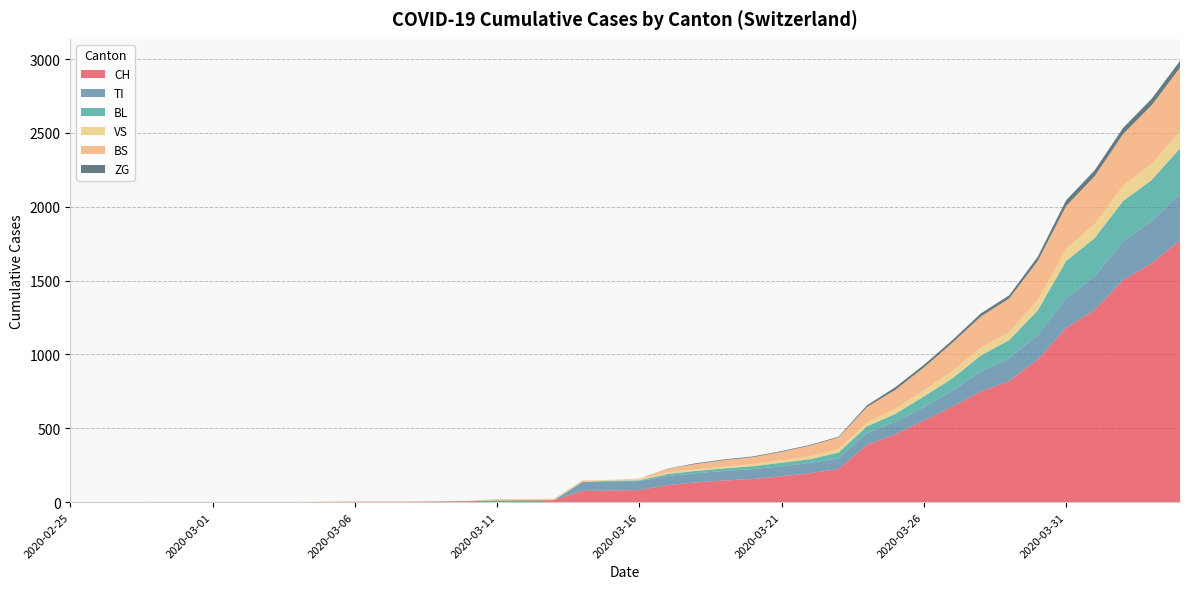

Reading left to right, list all the values displayed in this chart.

CH: 0	0	0	0	0	0	0	0	0	2	3	3	3	5	6	11	12	14	76	79	82	116	134	147	157	175	196	225	388	460	552	647	749	820	967	1180	1301	1504	1617	1773
TI: 0	0	0	0	0	0	0	0	0	0	0	0	0	0	0	0	0	0	61	61	61	62	62	65	67	68	70	71	80	85	91	107	136	155	165	202	229	263	287	314
BL: 0	0	0	0	0	0	0	0	0	0	0	0	0	1	2	2	2	0	0	5	5	13	16	17	20	24	25	40	46	53	73	84	108	123	167	251	258	272	277	309
VS: 0	0	0	2	2	2	2	2	2	2	2	2	2	2	2	3	3	5	6	6	8	11	11	12	15	17	19	24	25	35	41	50	53	54	71	81	96	104	109	112
BS: 0	0	0	0	0	0	0	0	0	0	0	0	0	0	0	4	4	4	4	0	4	25	36	44	46	57	73	78	105	128	155	191	211	228	263	292	323	350	397	434
ZG: 0	0	0	0	0	0	0	0	0	0	0	0	0	0	0	0	0	0	0	0	0	1	5	5	5	5	5	5	12	18	18	18	21	21	29	39	40	41	44	46